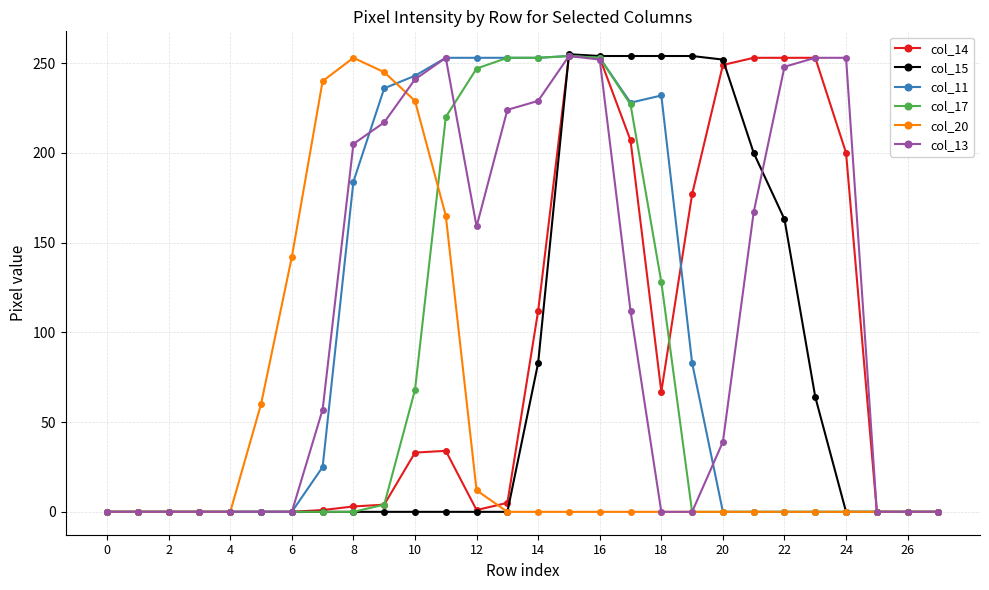

What is the maximum value shown in the chart?

255